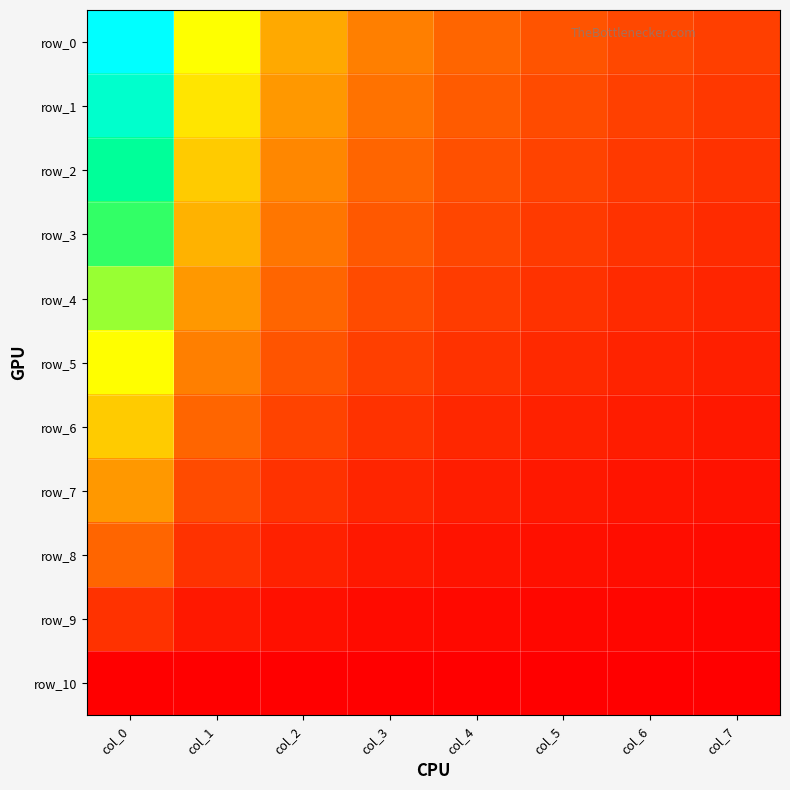

What is the maximum value shown in the chart?

1.0